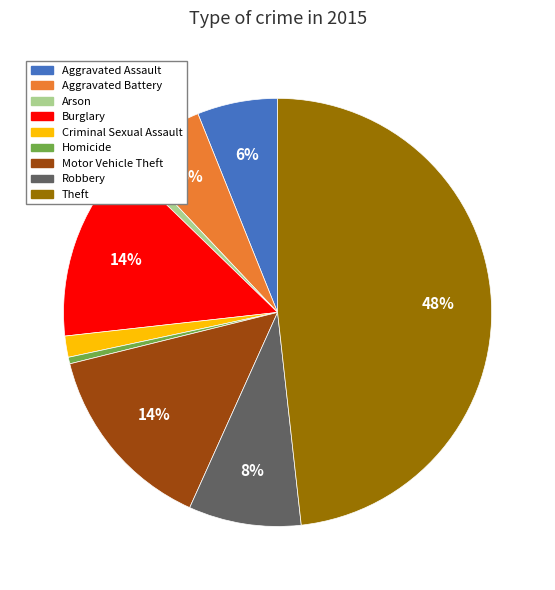

What percentage is the Aggravated Assault slice, to the nearest percent?

6%